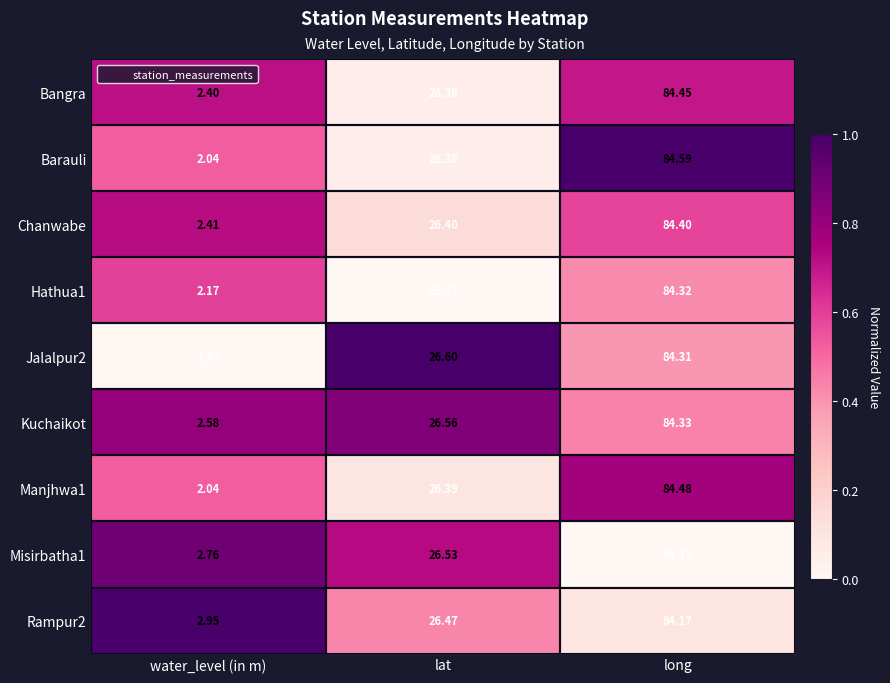

Which series has the largest total across all categories?

Rampur2